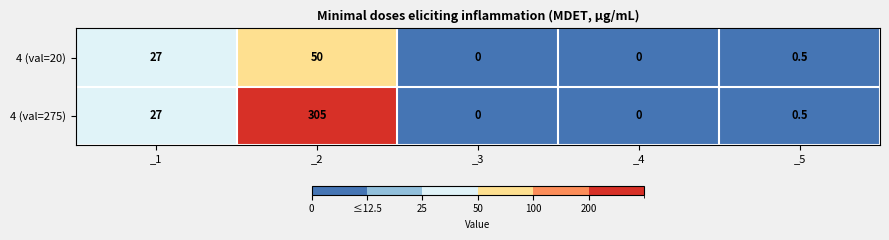

Reading left to right, list all the values displayed in this chart.

4 (val=20): _1=27.0	_2=50.0	_3=0.0	_4=0.0	_5=0.5
4 (val=275): _1=27.0	_2=305.0	_3=0.0	_4=0.0	_5=0.5